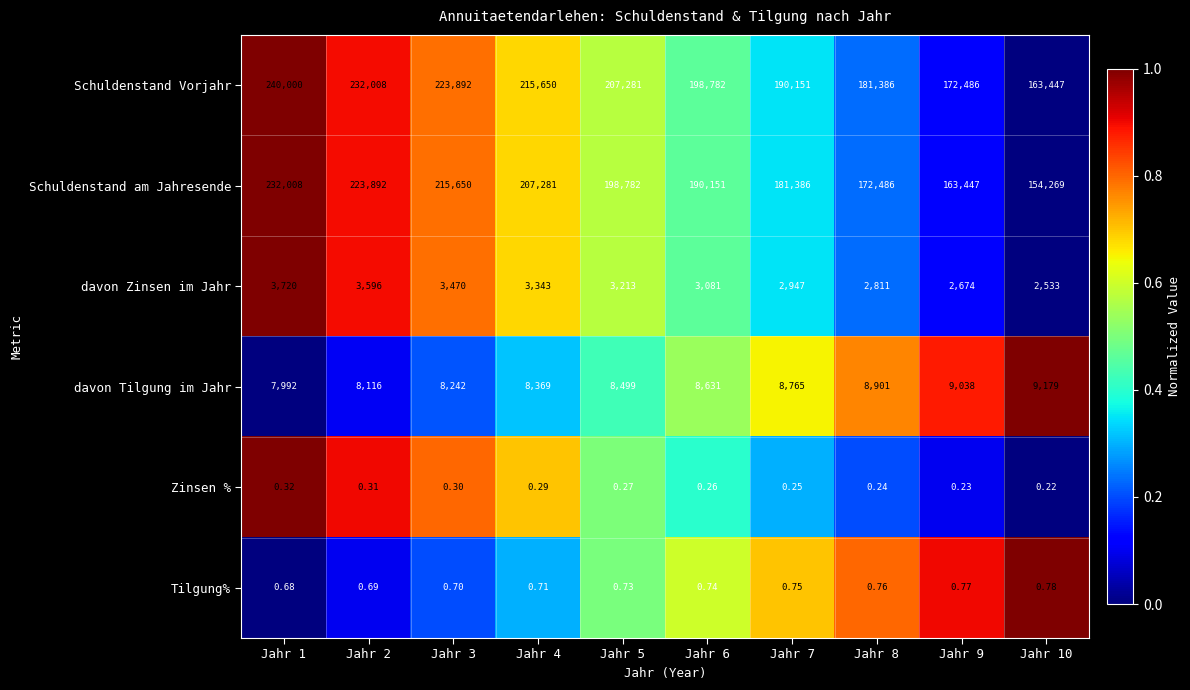

At which category is the sum across all series the highest?

Jahr 1